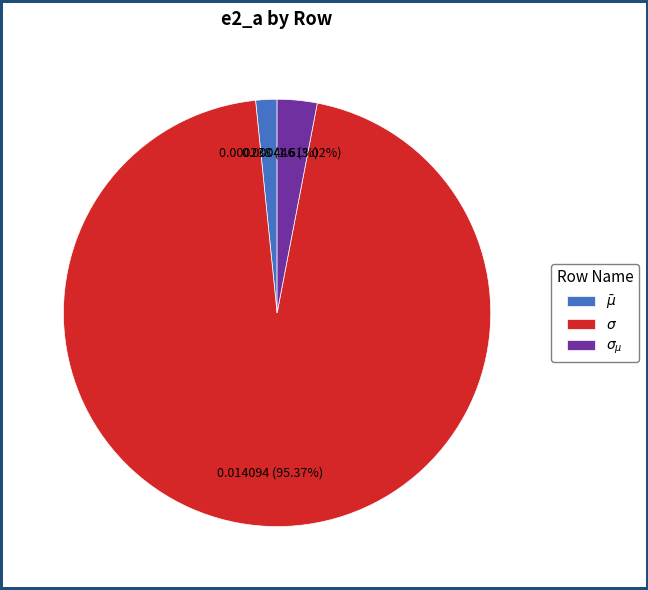

The $\sigma_{\mu}$ slice represents 3% of the pie. True or false?

True